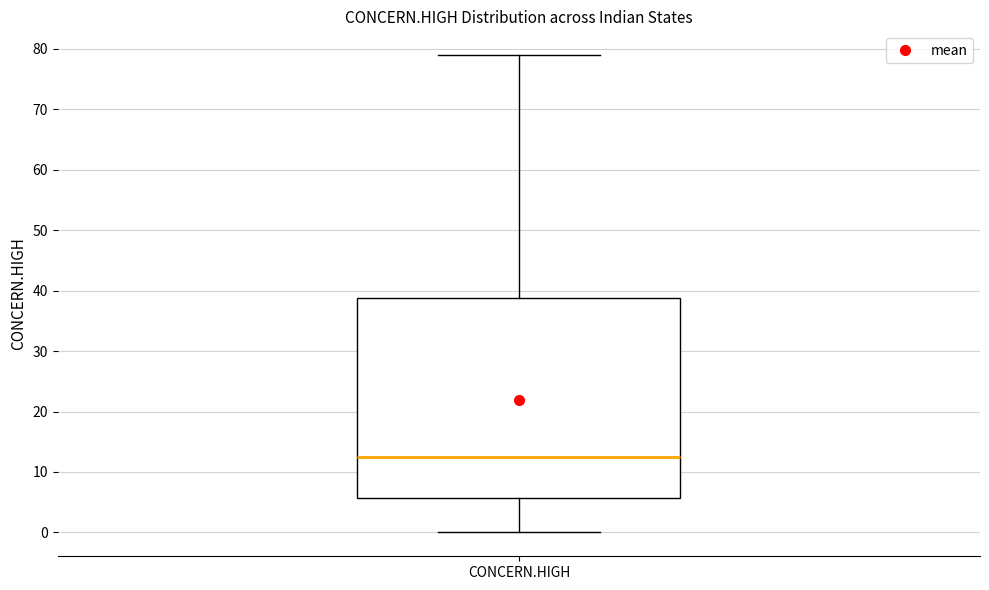

Where does the median line of the box for CONCERN.HIGH sit on the y-axis? The values are not printed on the chart, so give them approximately, as read against the axis.

13